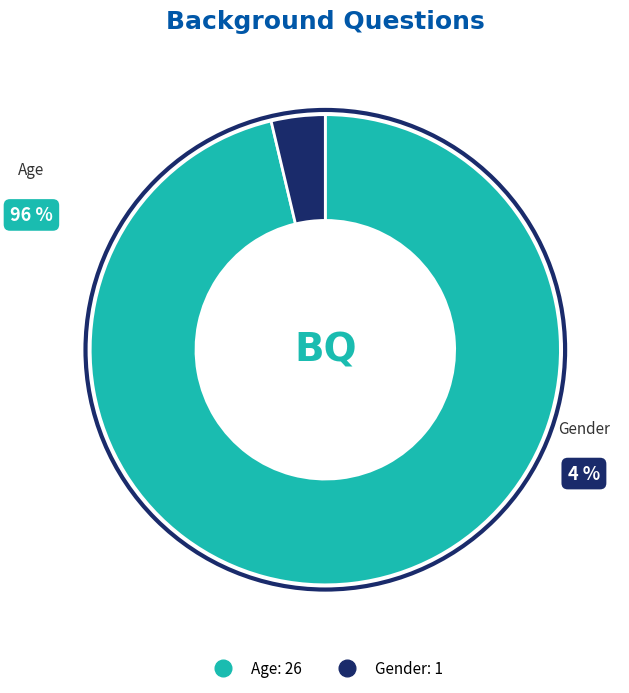

To the nearest percent, what is the difference between the Gender and Age slice percentages?

93%